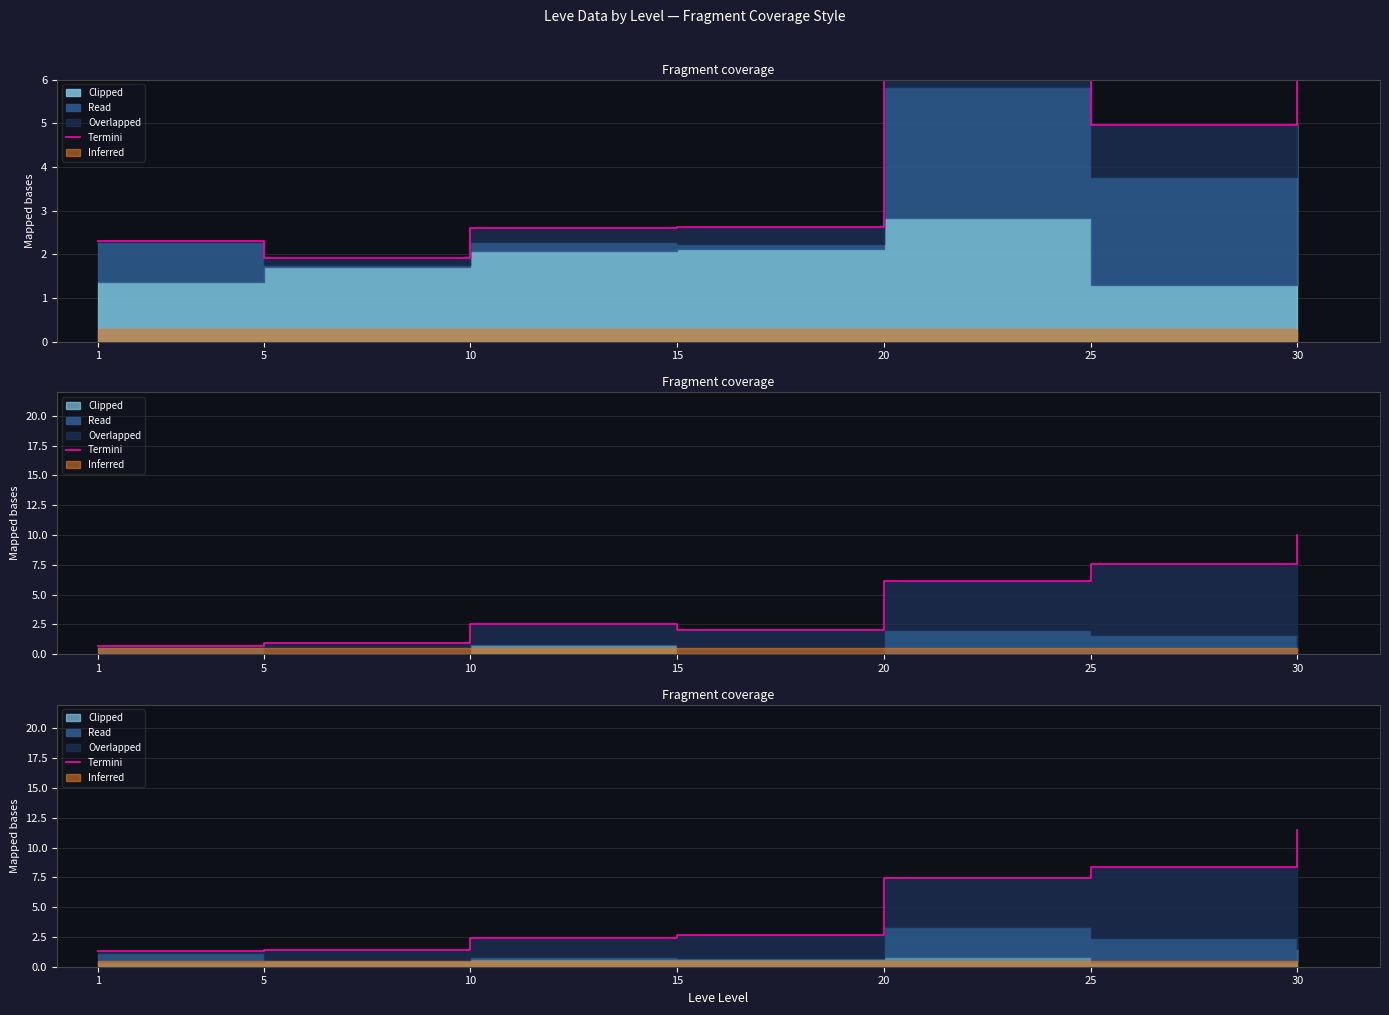

List the labels in order of value, smallest first.

1, 5, 10, 15, 20, 25, 30